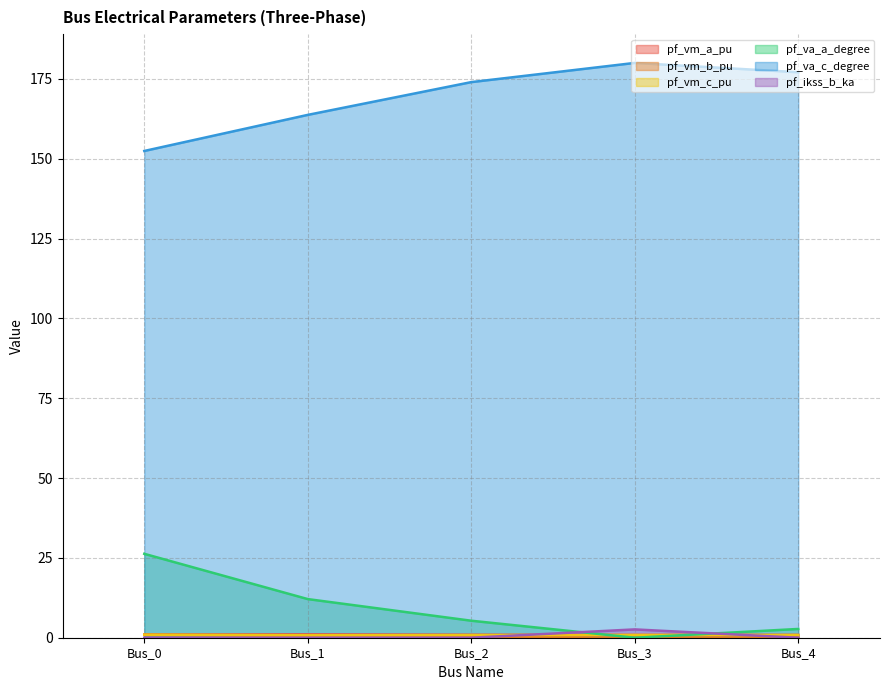

What is the value of the pf_vm_a_pu point at the 1st from the left?

1.0